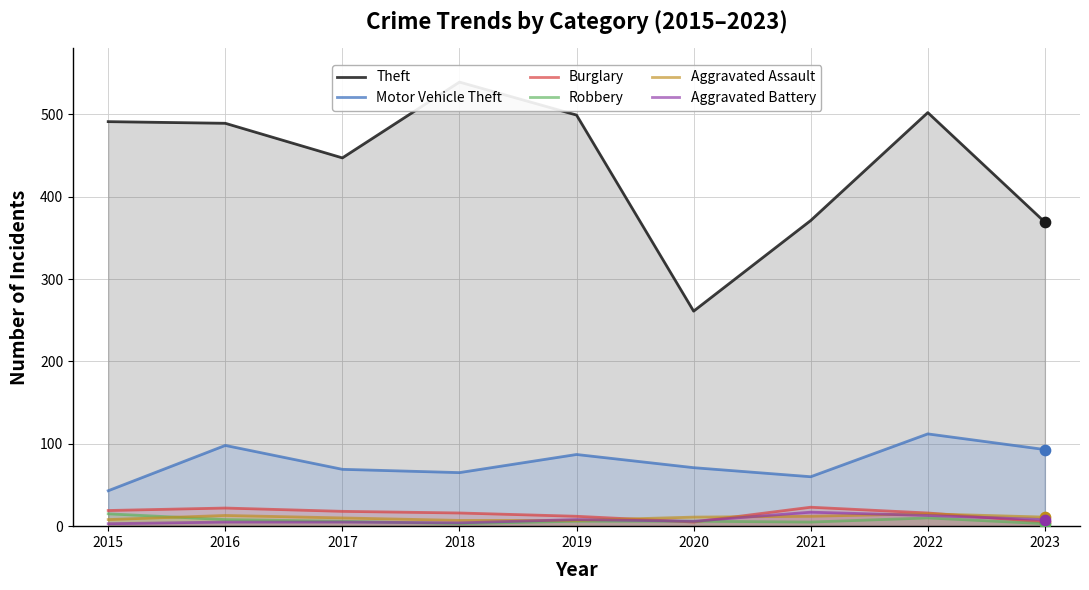

Is the value of Burglary at 2017 greater than the value of Aggravated Assault at 2016?

Yes